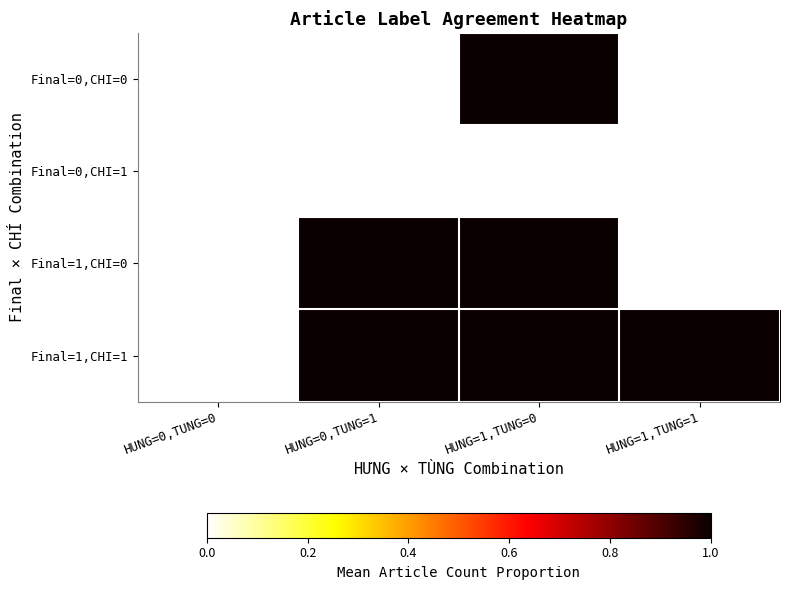

What is the greatest value displayed?

1.0